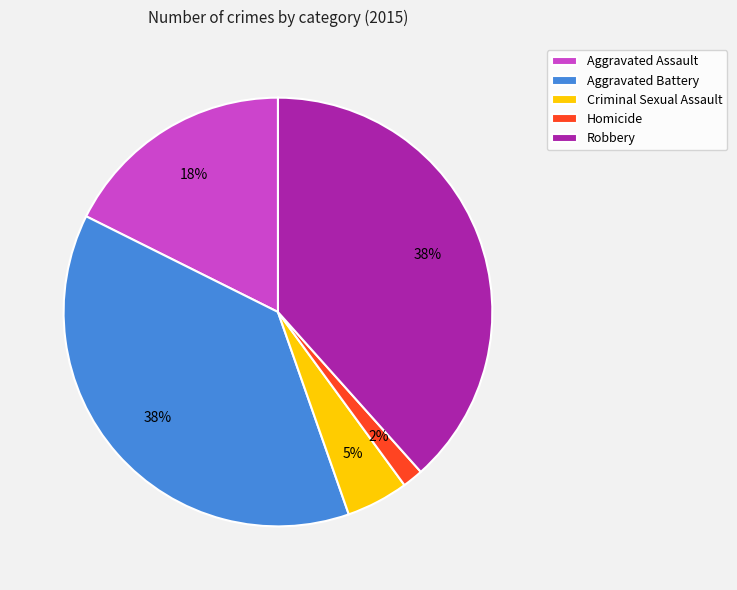

The Homicide slice represents 2% of the pie. True or false?

True